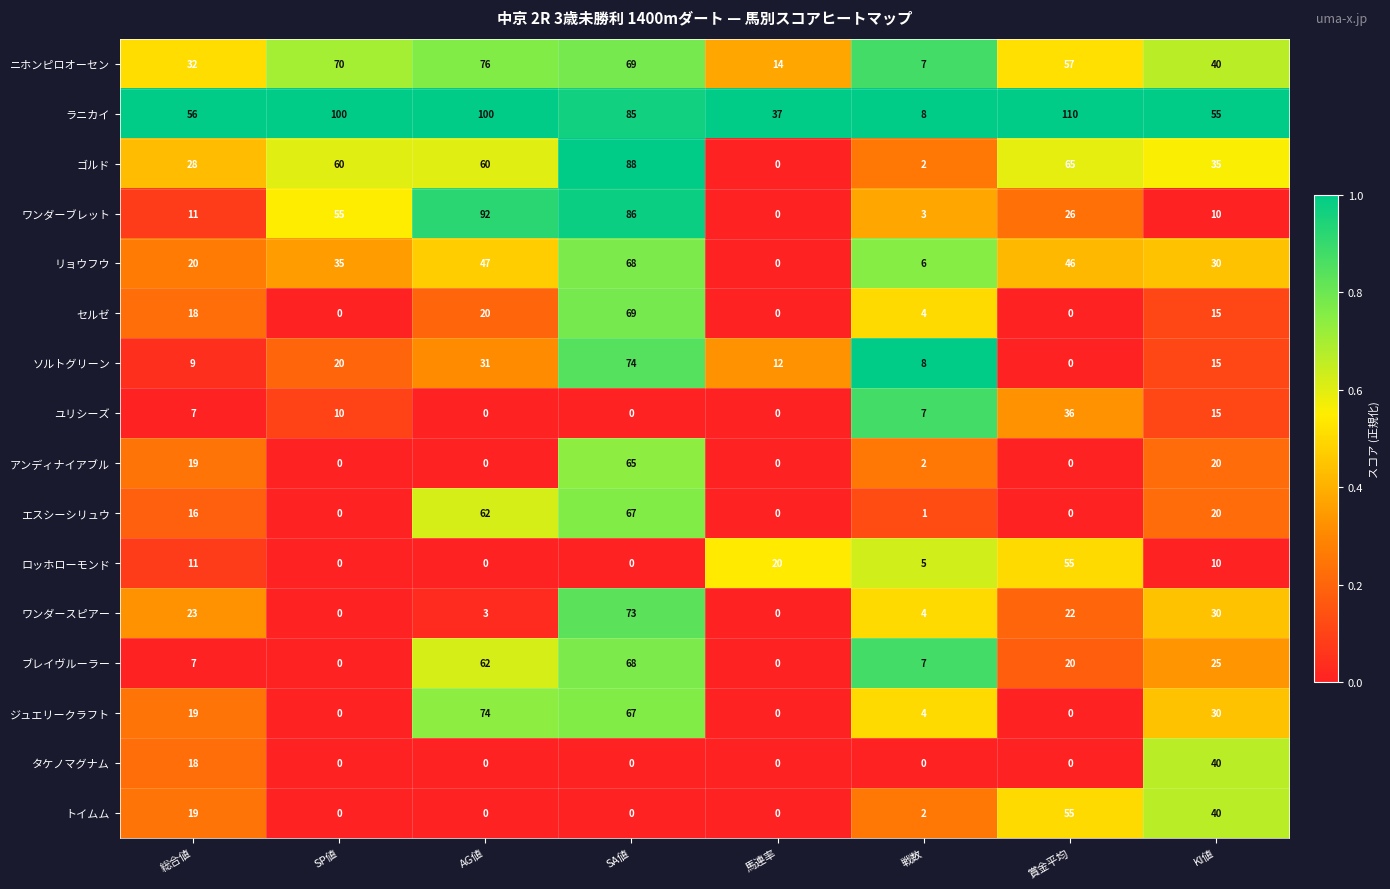

Which series has the largest total across all categories?

ラニカイ